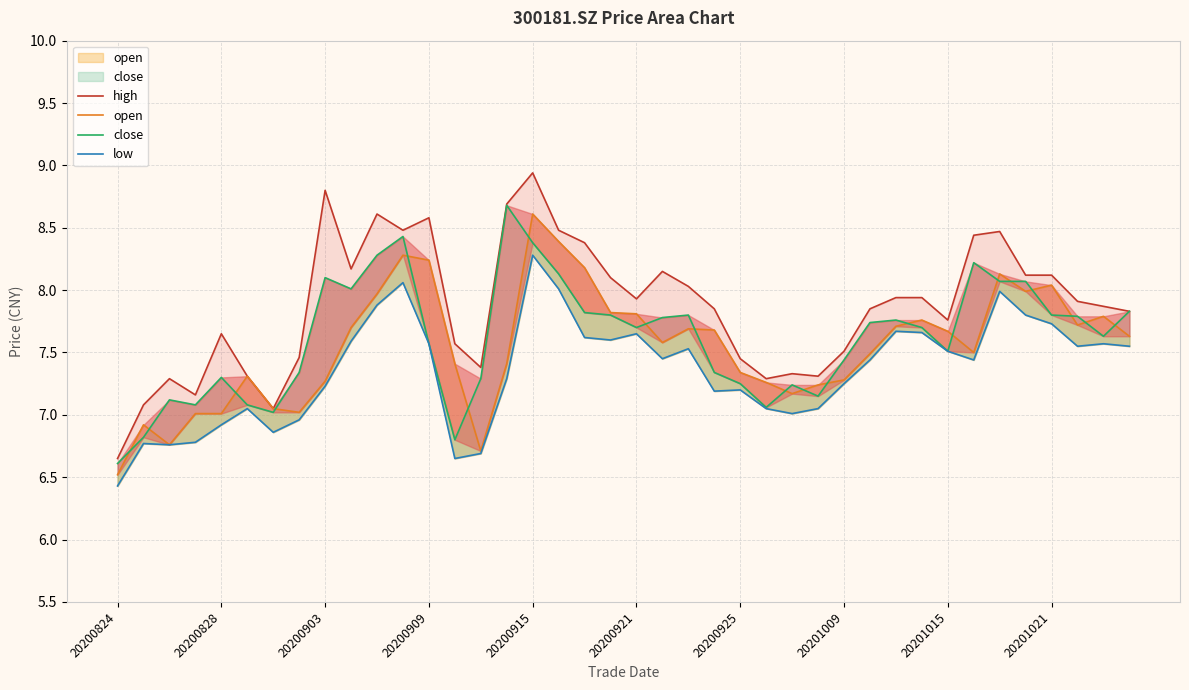

Between 19 and 34, which series saw the biggest shift?

low